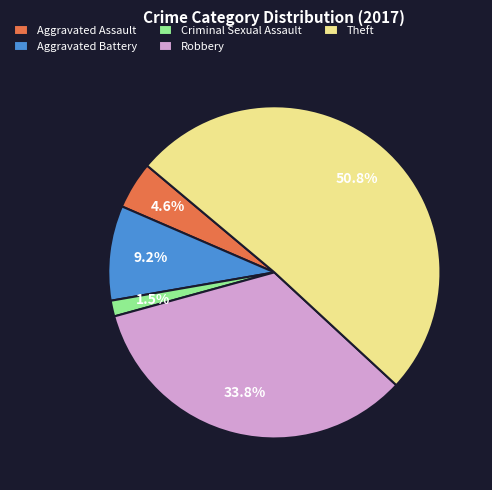

To the nearest percent, what is the difference between the Theft and Aggravated Battery slice percentages?

42%